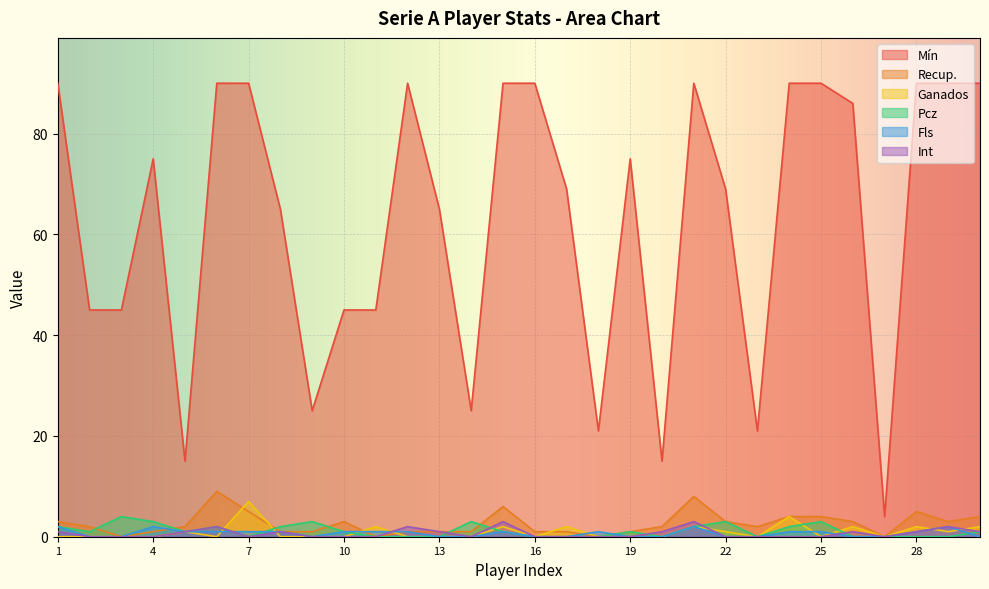

True or false: Mín and Int intersect in this chart.

False